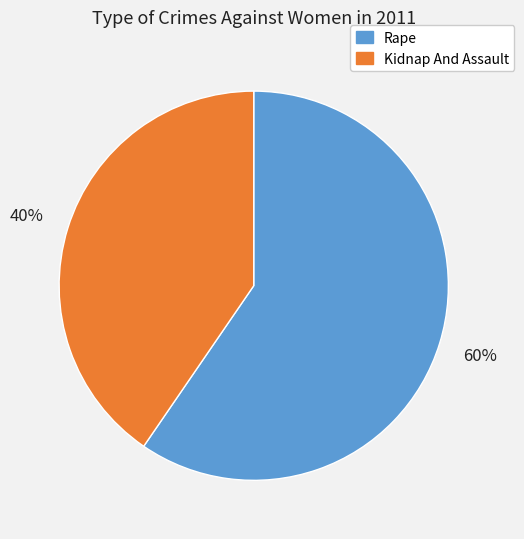

To the nearest percent, what portion does Kidnap And Assault represent?

40%